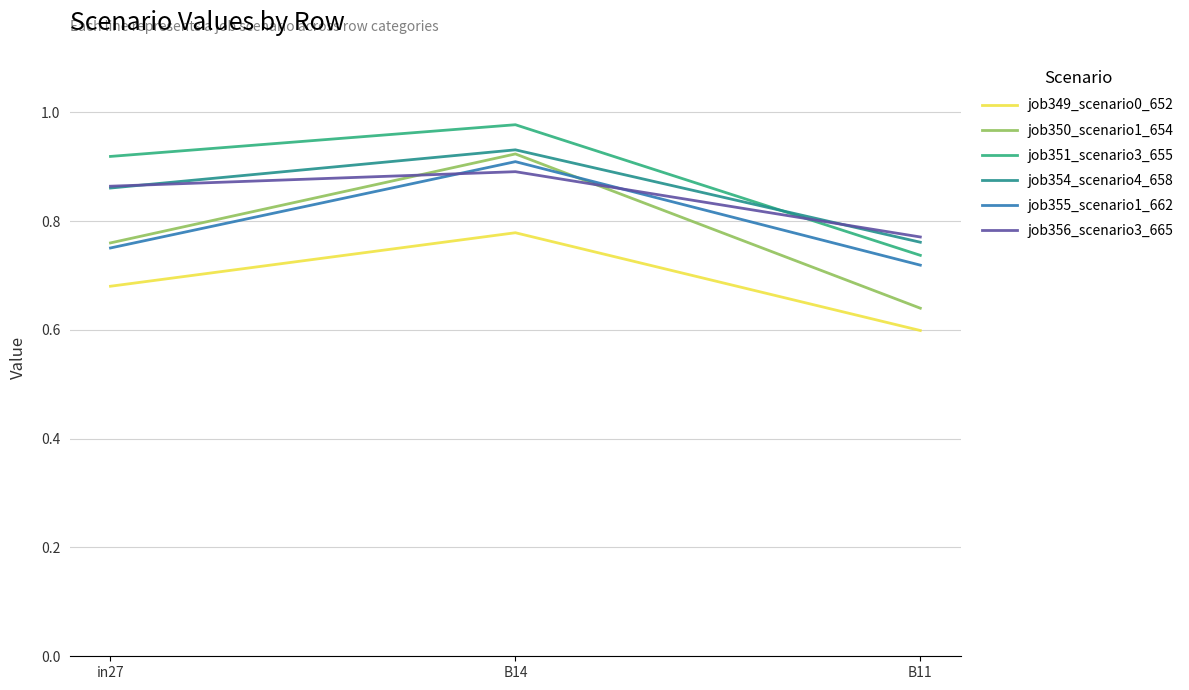

How many lines are shown in the chart?

6